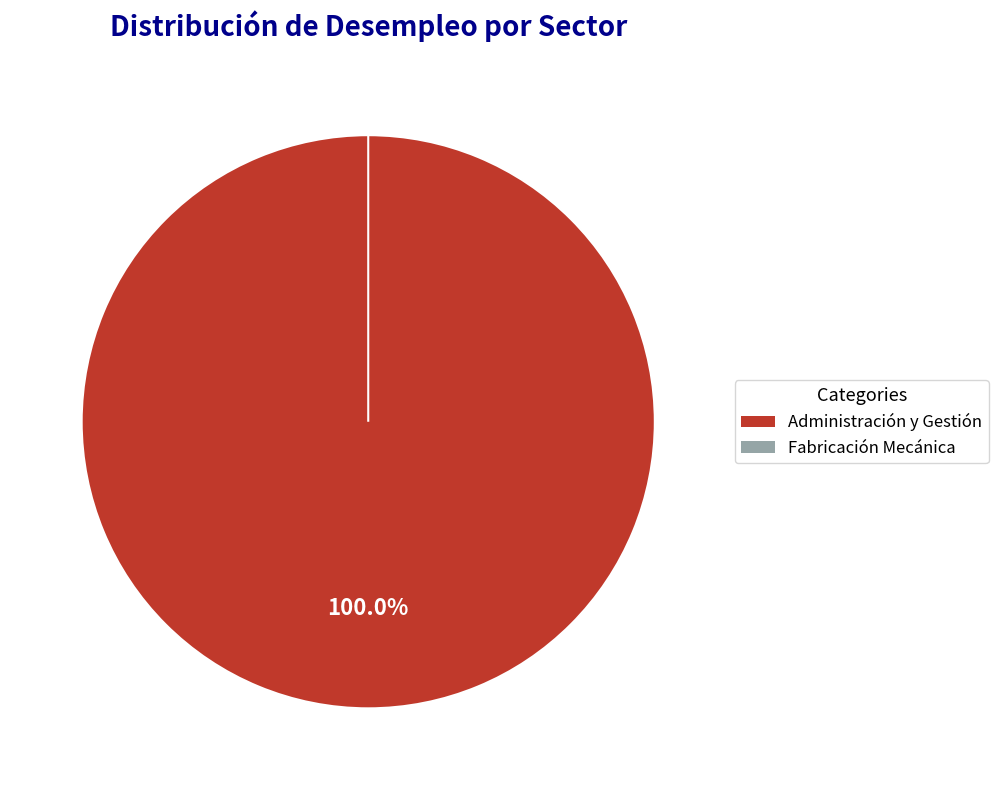

To the nearest percent, what is the combined percentage of Administración y Gestión and Fabricación Mecánica?

100%